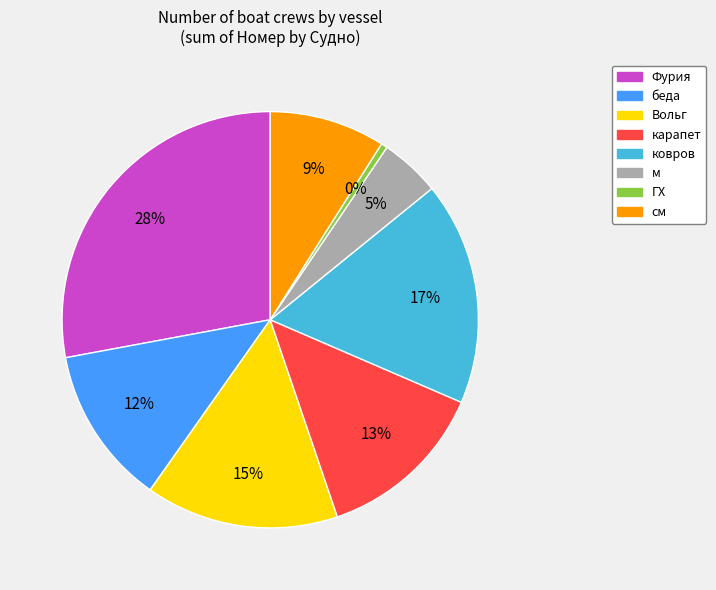

Is there a majority slice in this chart?

No